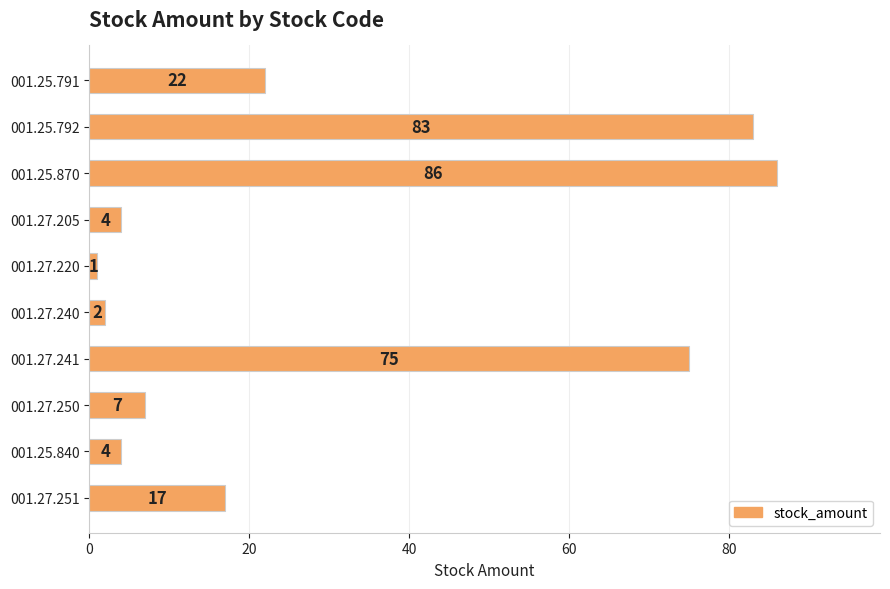

The chart shows a value of 4 at 001.27.205. True or false?

True